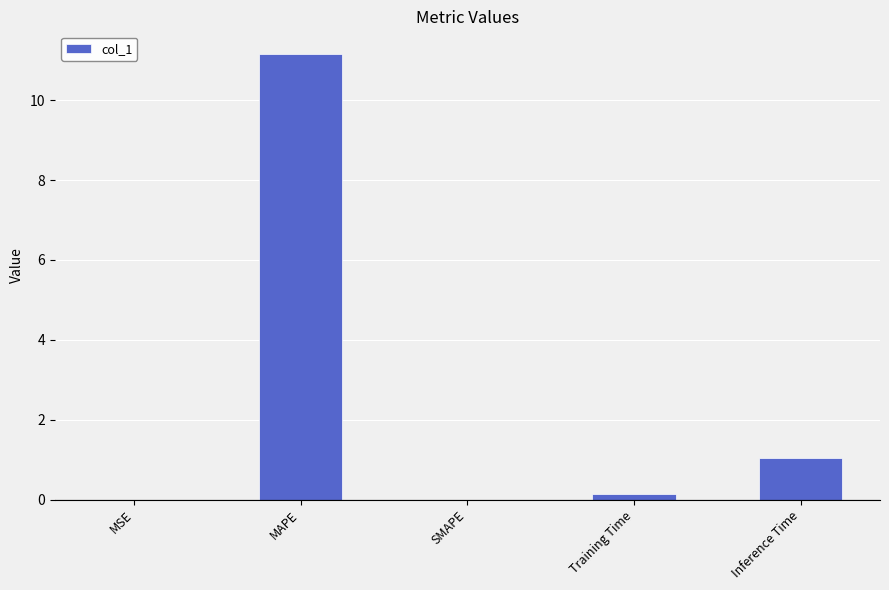

Which label corresponds to the largest value in the chart?

MAPE